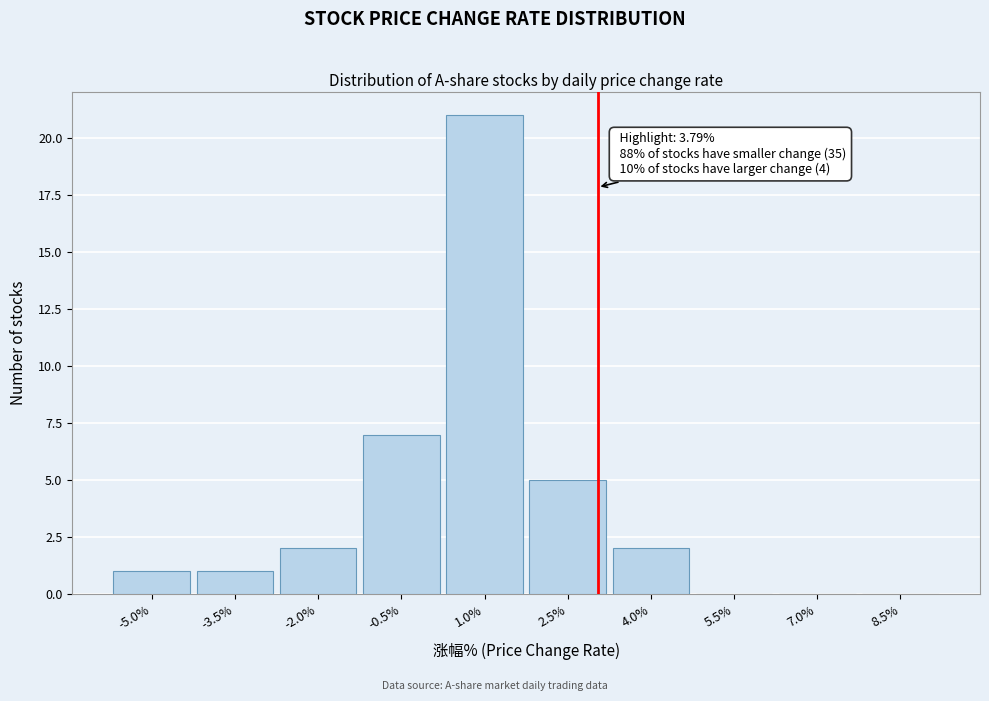

Reading left to right, list all the values displayed in this chart.

-5.0%=1	-3.5%=1	-2.0%=2	-0.5%=7	1.0%=21	2.5%=5	4.0%=2	5.5%=0	7.0%=0	8.5%=0